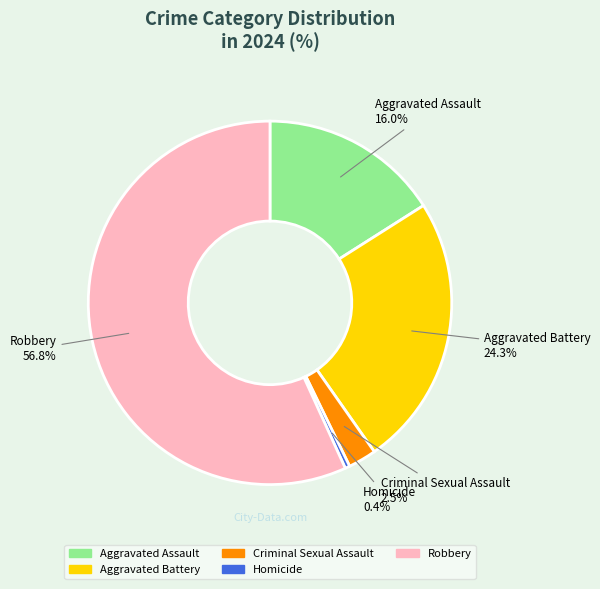

To the nearest percent, what portion does Aggravated Assault represent?

16%